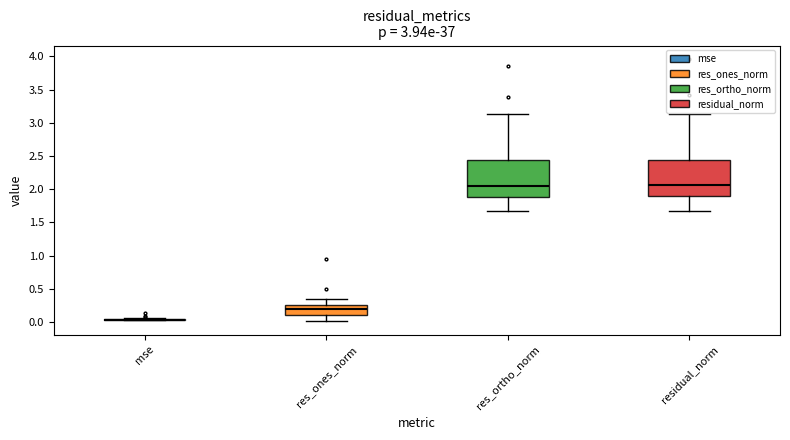

Reading left to right, read every box against the y-axis: the position of its median line, the range the box covers, and the ends of its whiskers. The values are not printed on the chart, so give them approximately, as read against the axis.

mse: box collapsed to a line at 0.05, whiskers 0.00 to 0.05
res_ones_norm: median 0.20, box 0.10 to 0.25, whiskers 0.00 to 0.35
res_ortho_norm: median 2.05, box 1.90 to 2.45, whiskers 1.65 to 3.15
residual_norm: median 2.05, box 1.90 to 2.45, whiskers 1.70 to 3.15